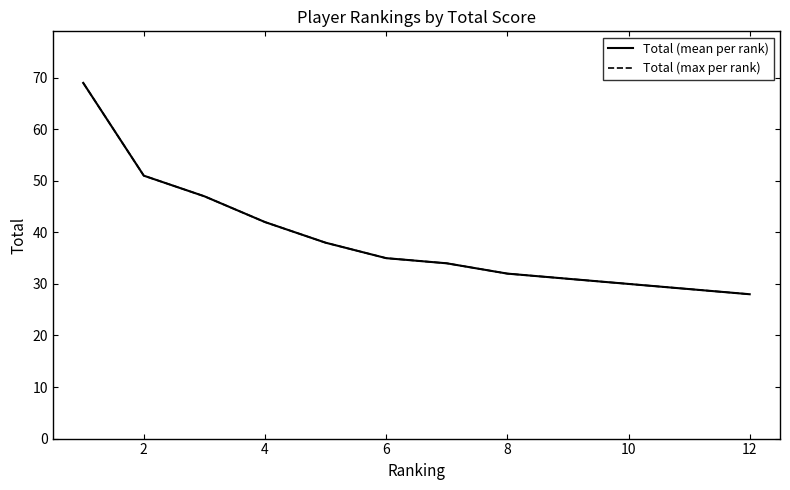

What is the average value of the Total (max per rank) series?

39